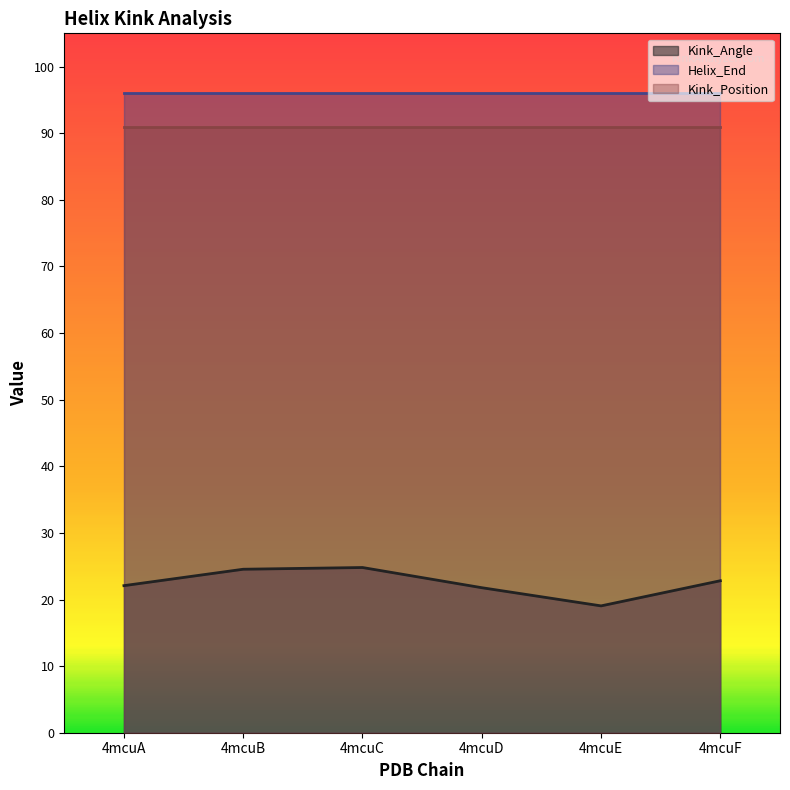

What is the value of the Kink_Angle point at the 5th from the left?

19.0